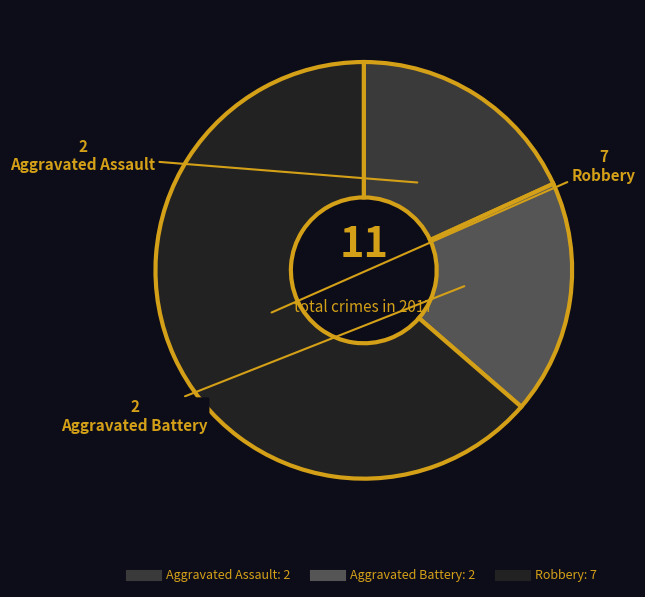

Which slice is the largest?

Robbery